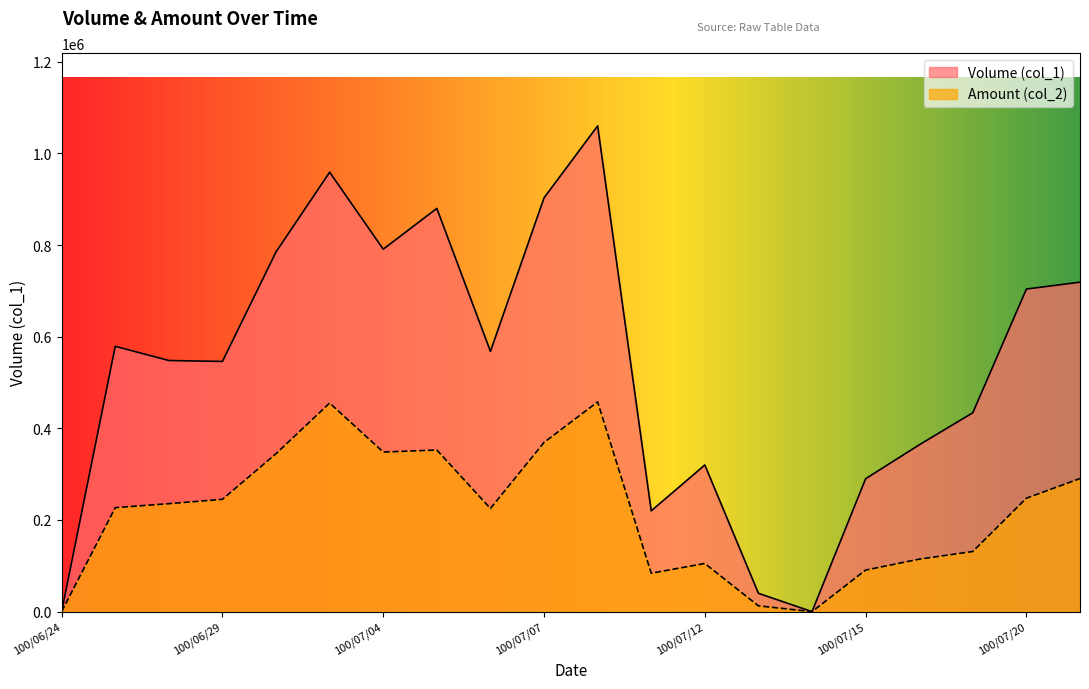

Rank the series by their maximum value, from lowest to highest.

Amount (col_2), Volume (col_1)